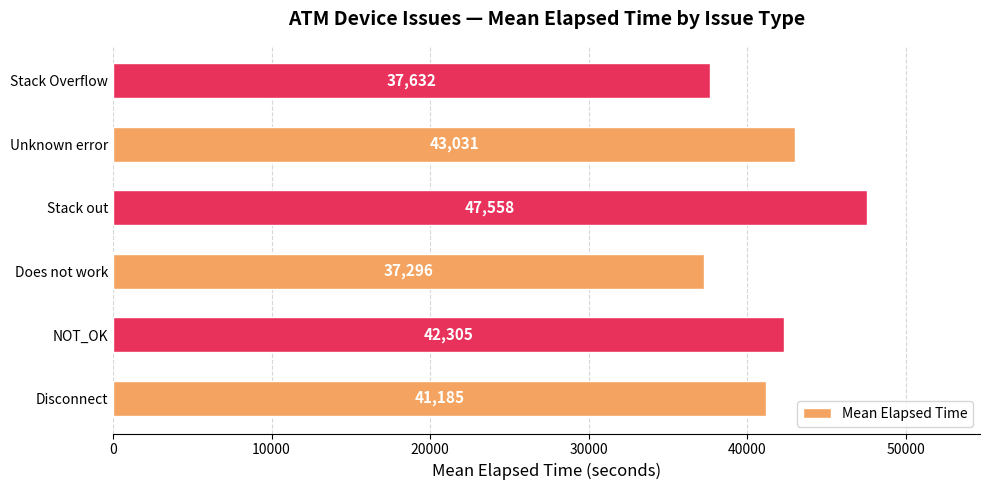

Which category has the lowest value across all series?

Does not work